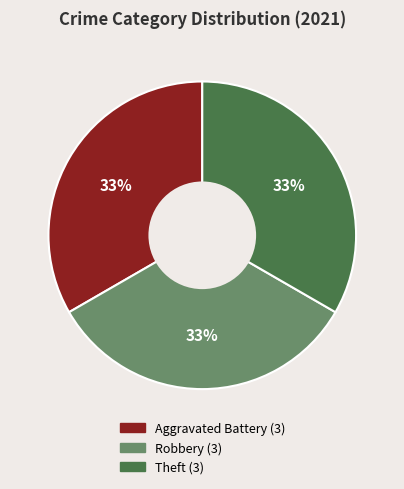

Is there a majority slice in this chart?

No